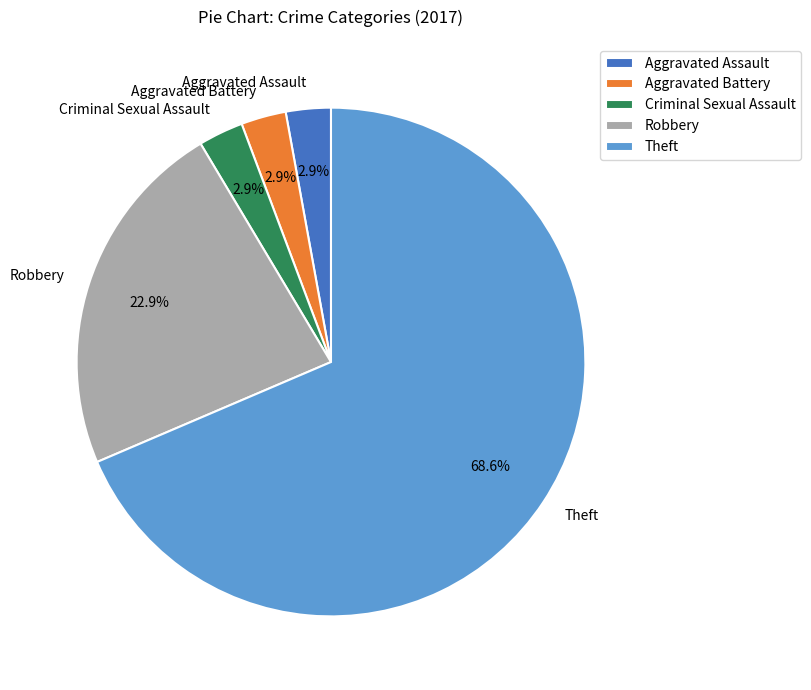

Is it true that Criminal Sexual Assault is 3% of the pie?

True